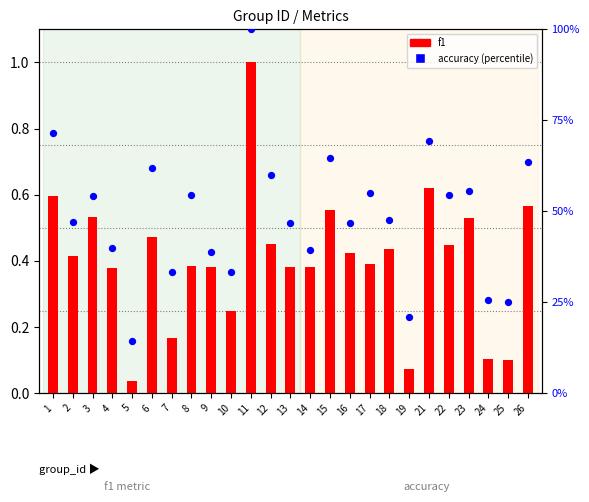

Which series reaches the minimum Y coordinate?

f1